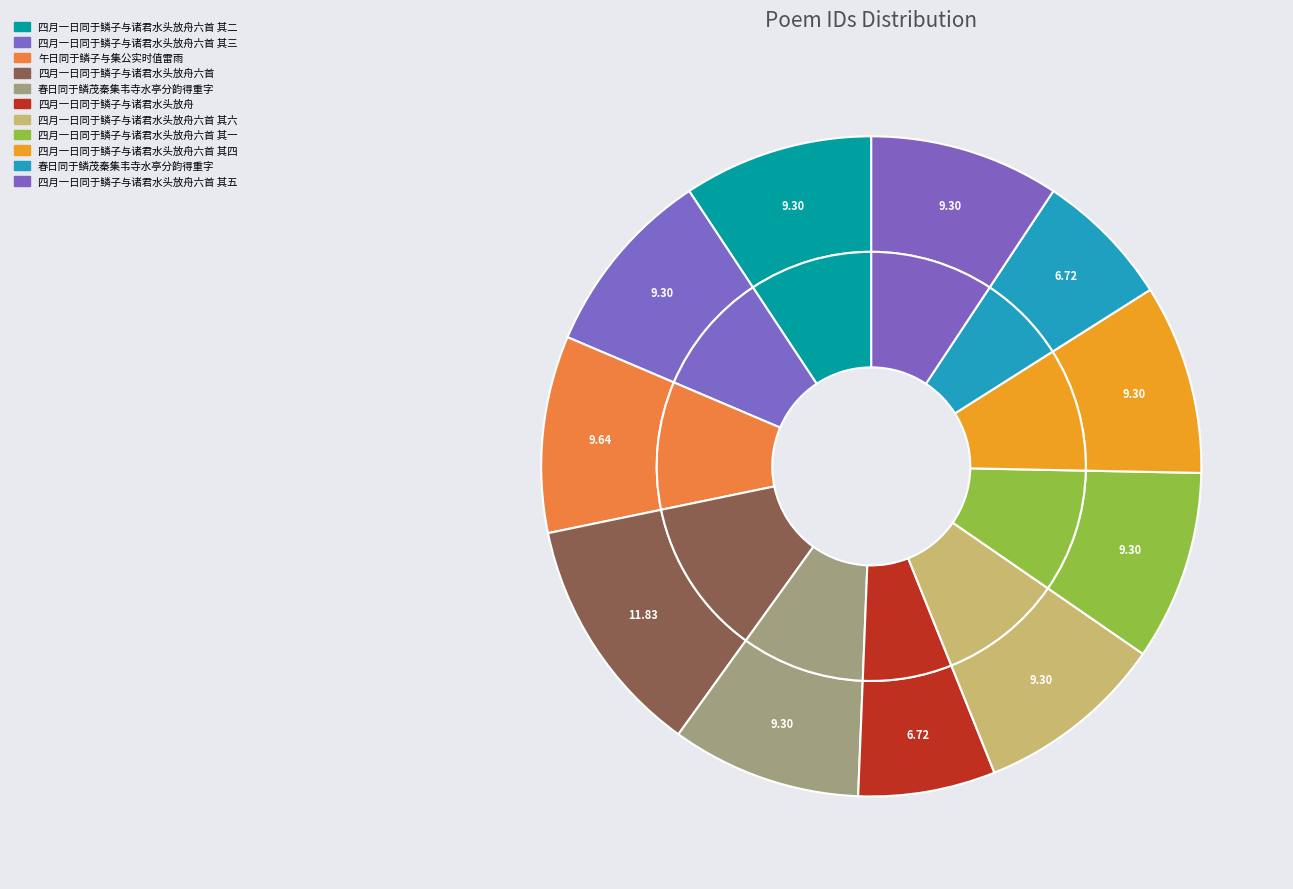

To the nearest percent, what is the difference between the largest and smallest slice percentages?

5%